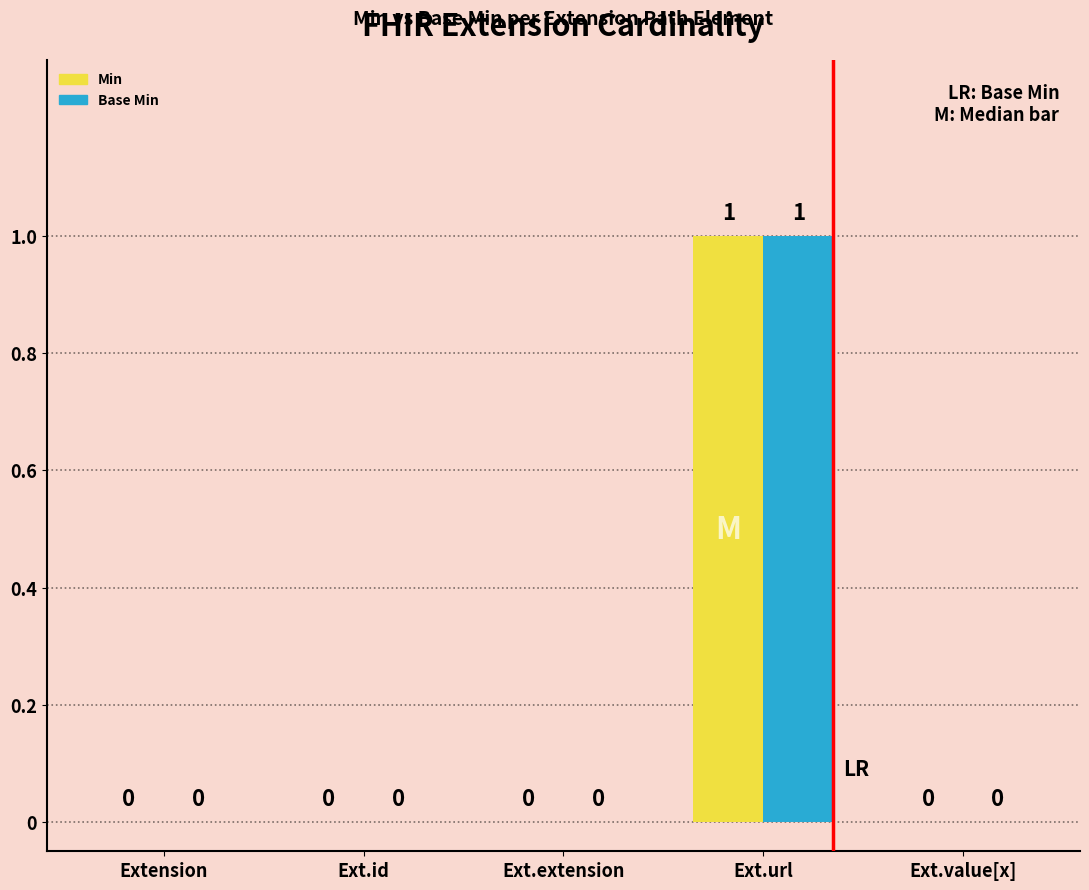

How many data points in Min are above 0?

1